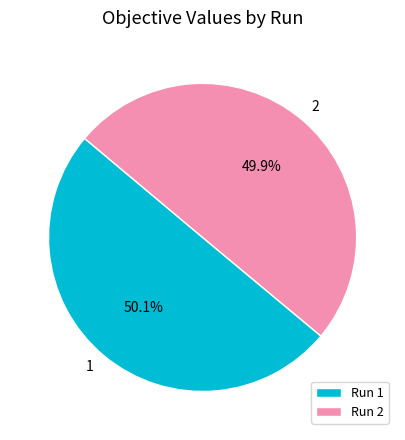

Do Run 2 and Run 1 together represent more than half of the pie?

Yes